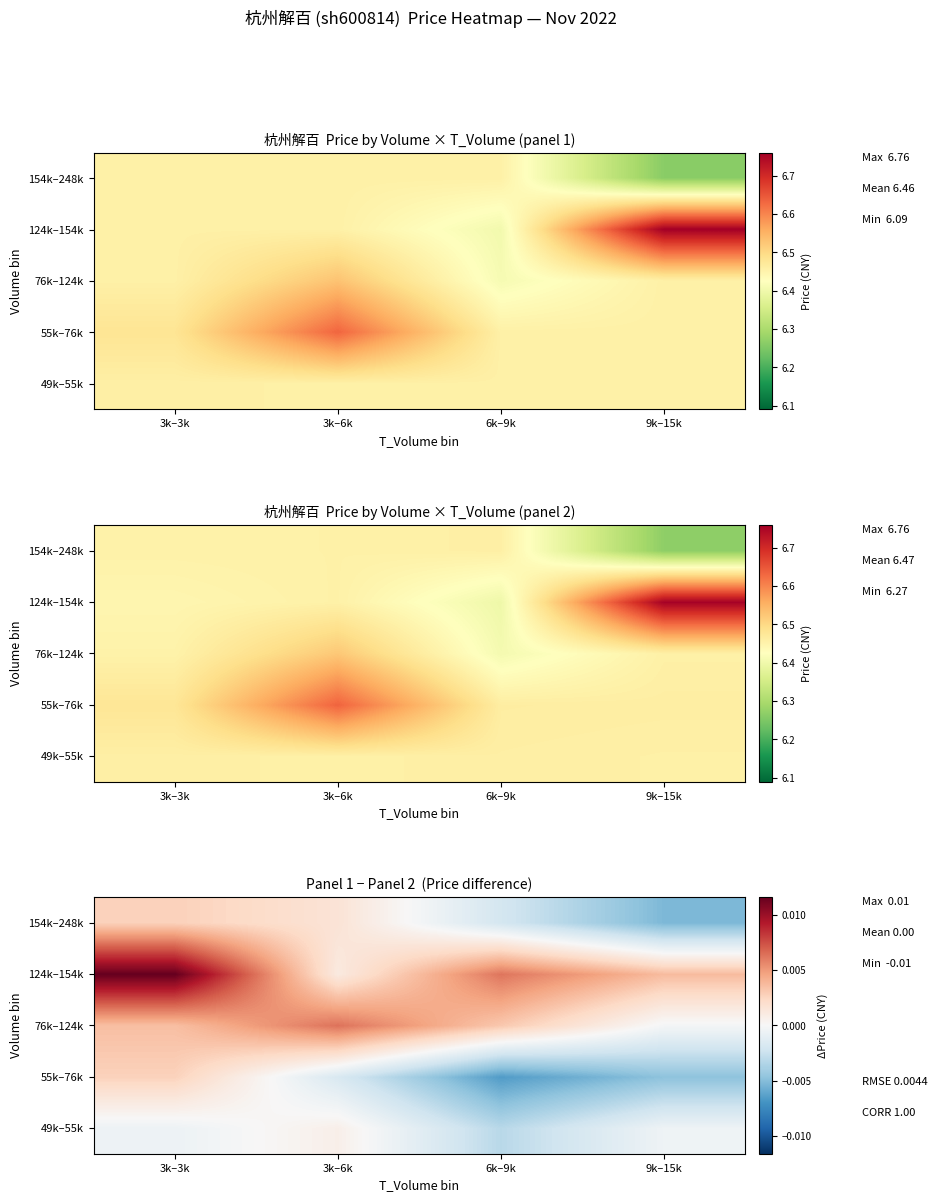

True or false: 49k–55k has a value of -0.0 at 6k–9k.

True